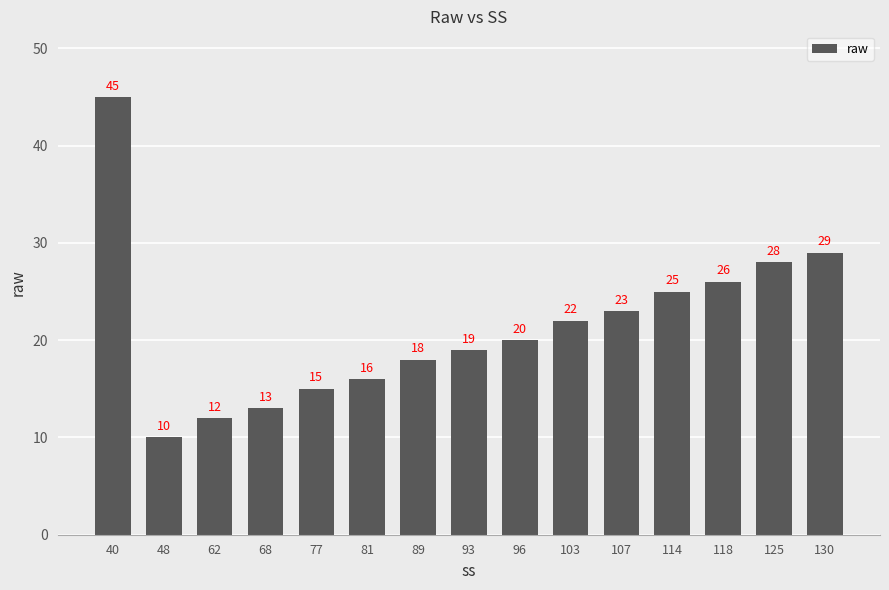

Reading left to right, list all the values displayed in this chart.

45	10	12	13	15	16	18	19	20	22	23	25	26	28	29